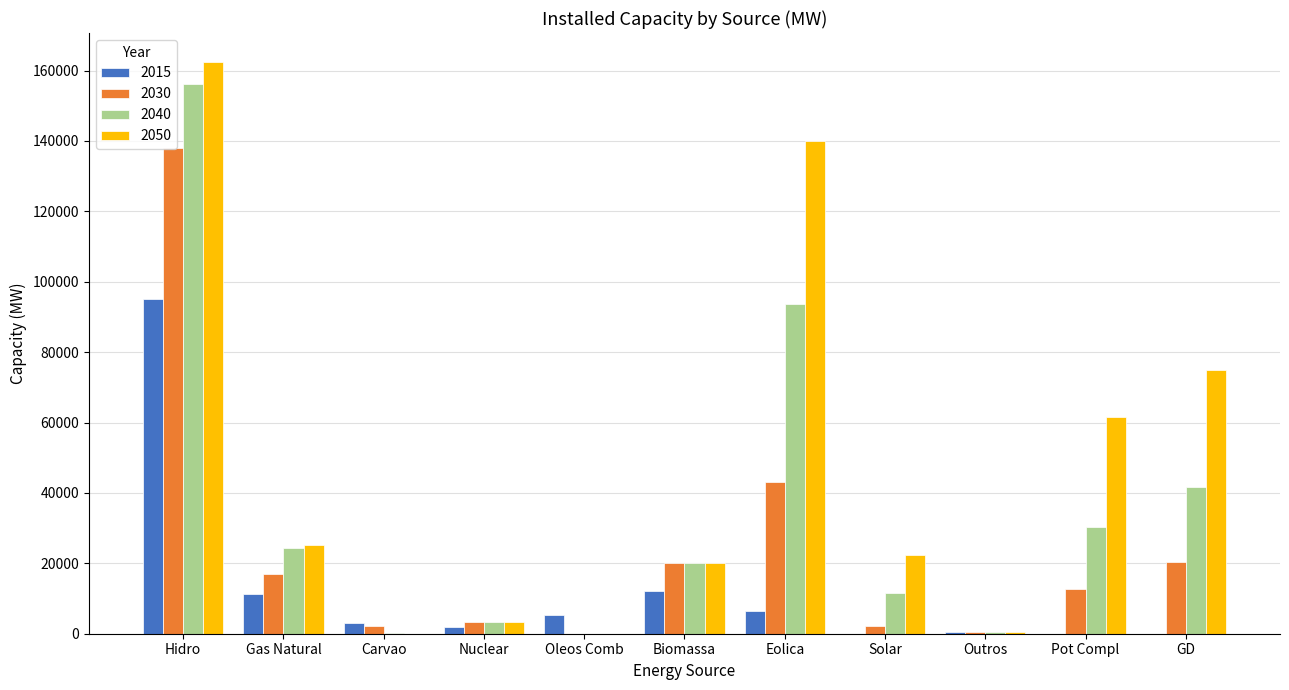

Which category has the highest value across all series?

Hidro